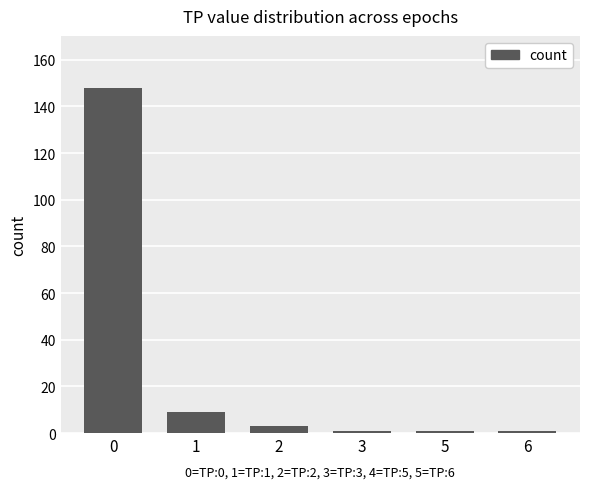

Between 2 and 1, which is larger?

1